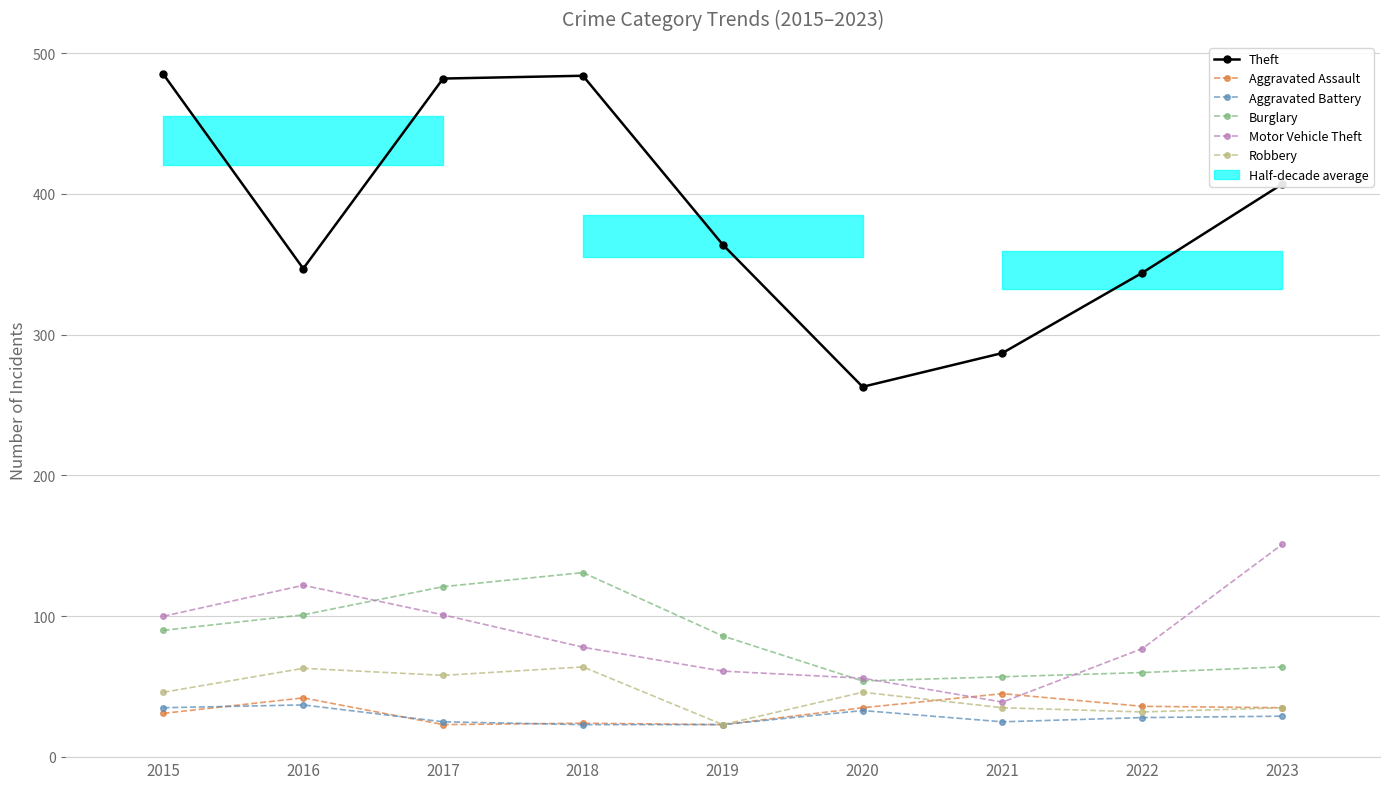

Which has a higher value, 2023 or 2016?

2023